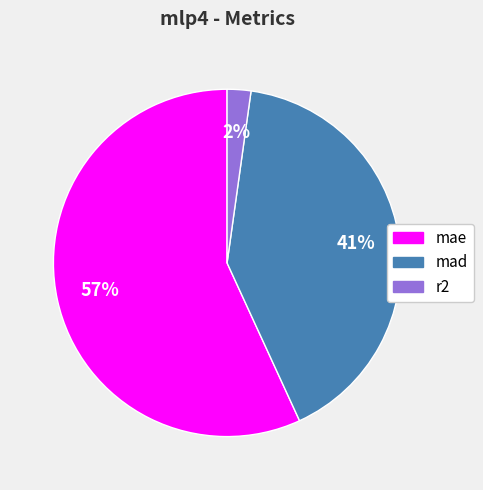

Is there a majority slice in this chart?

Yes